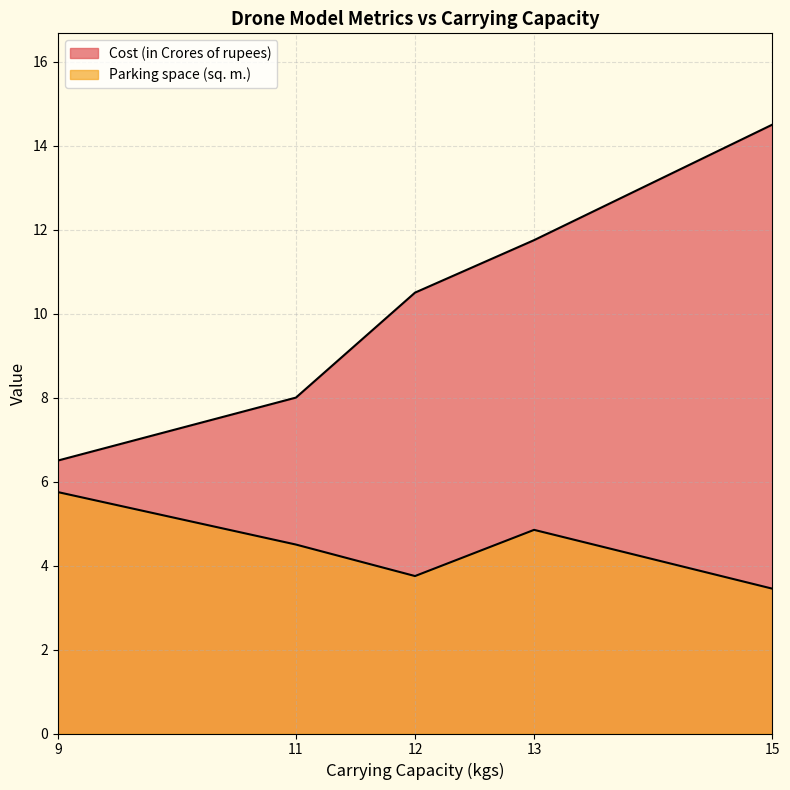

What is the difference between the second highest and minimum values in the Cost (in Crores of rupees) series?

5.2